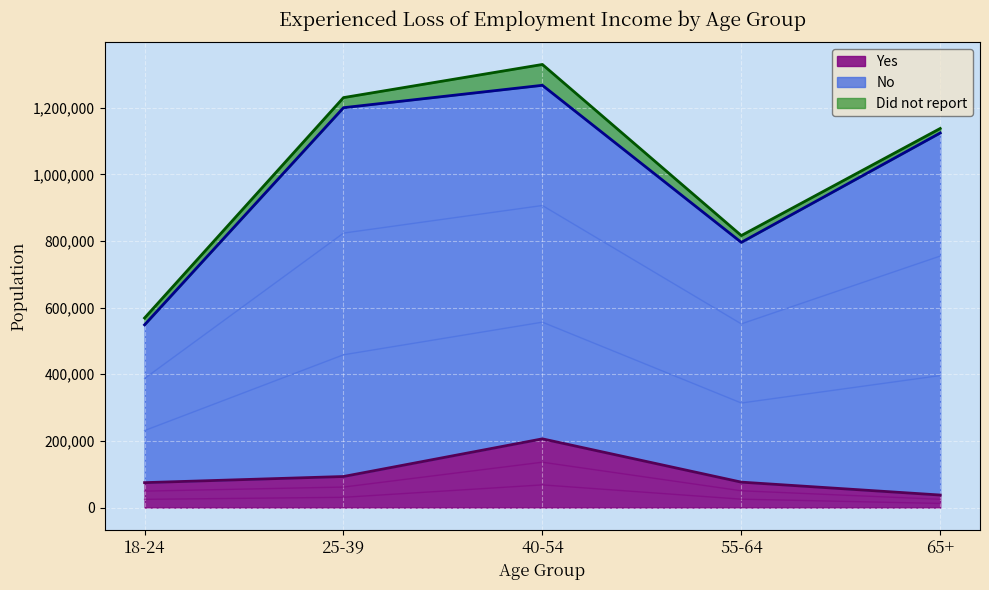

At which label is Yes closest to 121918?

25-39